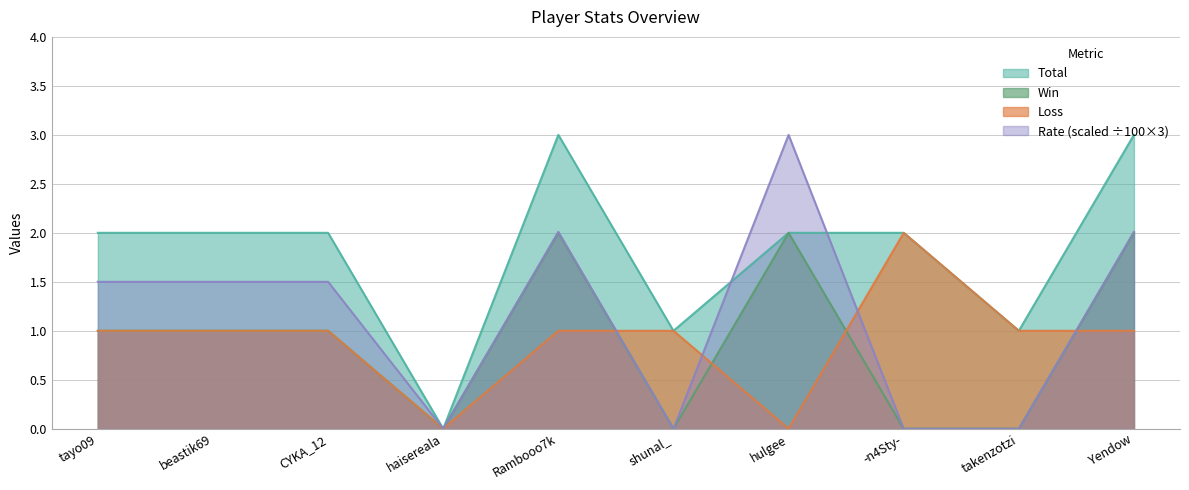

What is the difference between the maximum and minimum values in the Total series?

3.0